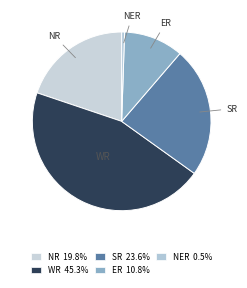

Which has a higher value, SR or WR?

WR